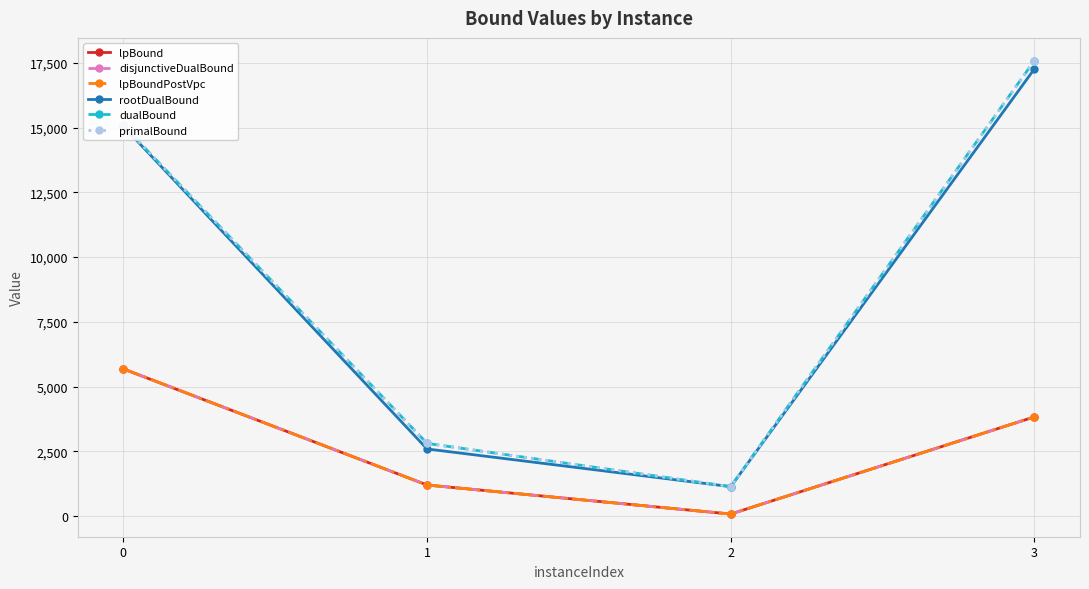

Does the chart have visible grid lines?

Yes